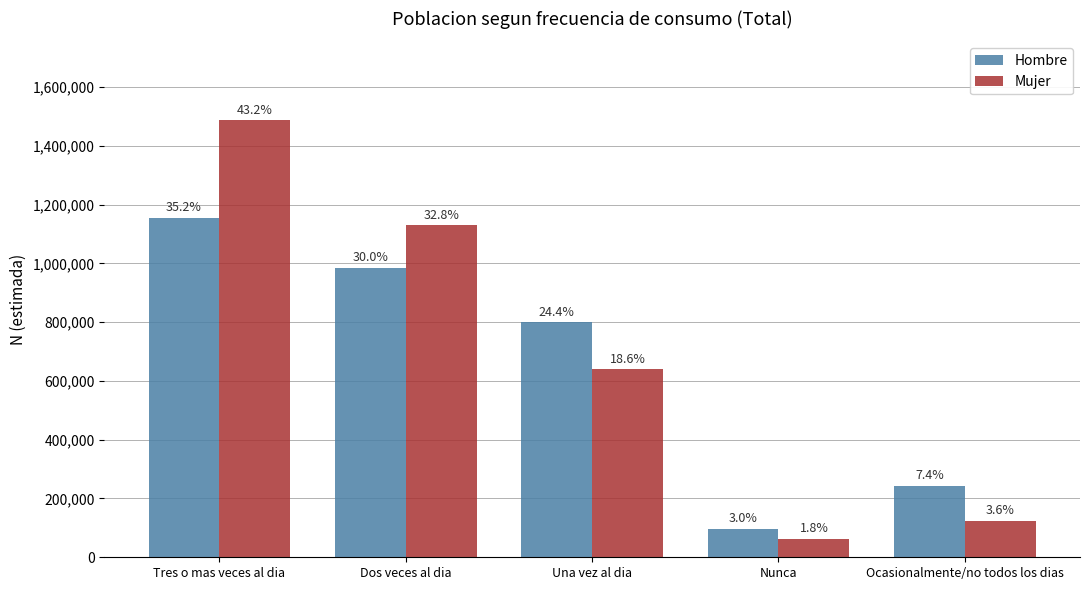

How many bars are there in each group?

2